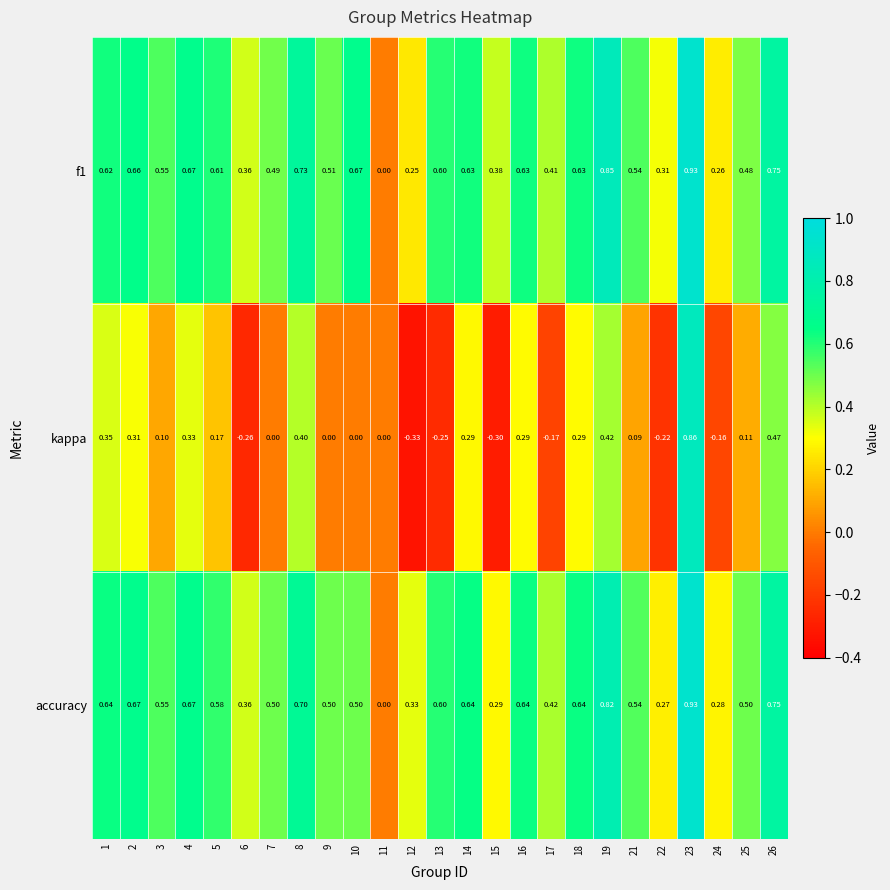

Which series has the widest spread of values?

kappa